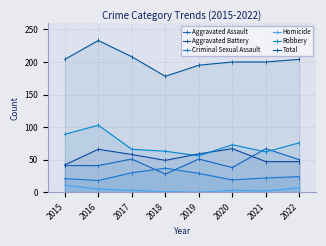

List the labels in order of Homicide value, smallest first.

2019, 2018, 2021, 2017, 2020, 2016, 2022, 2015